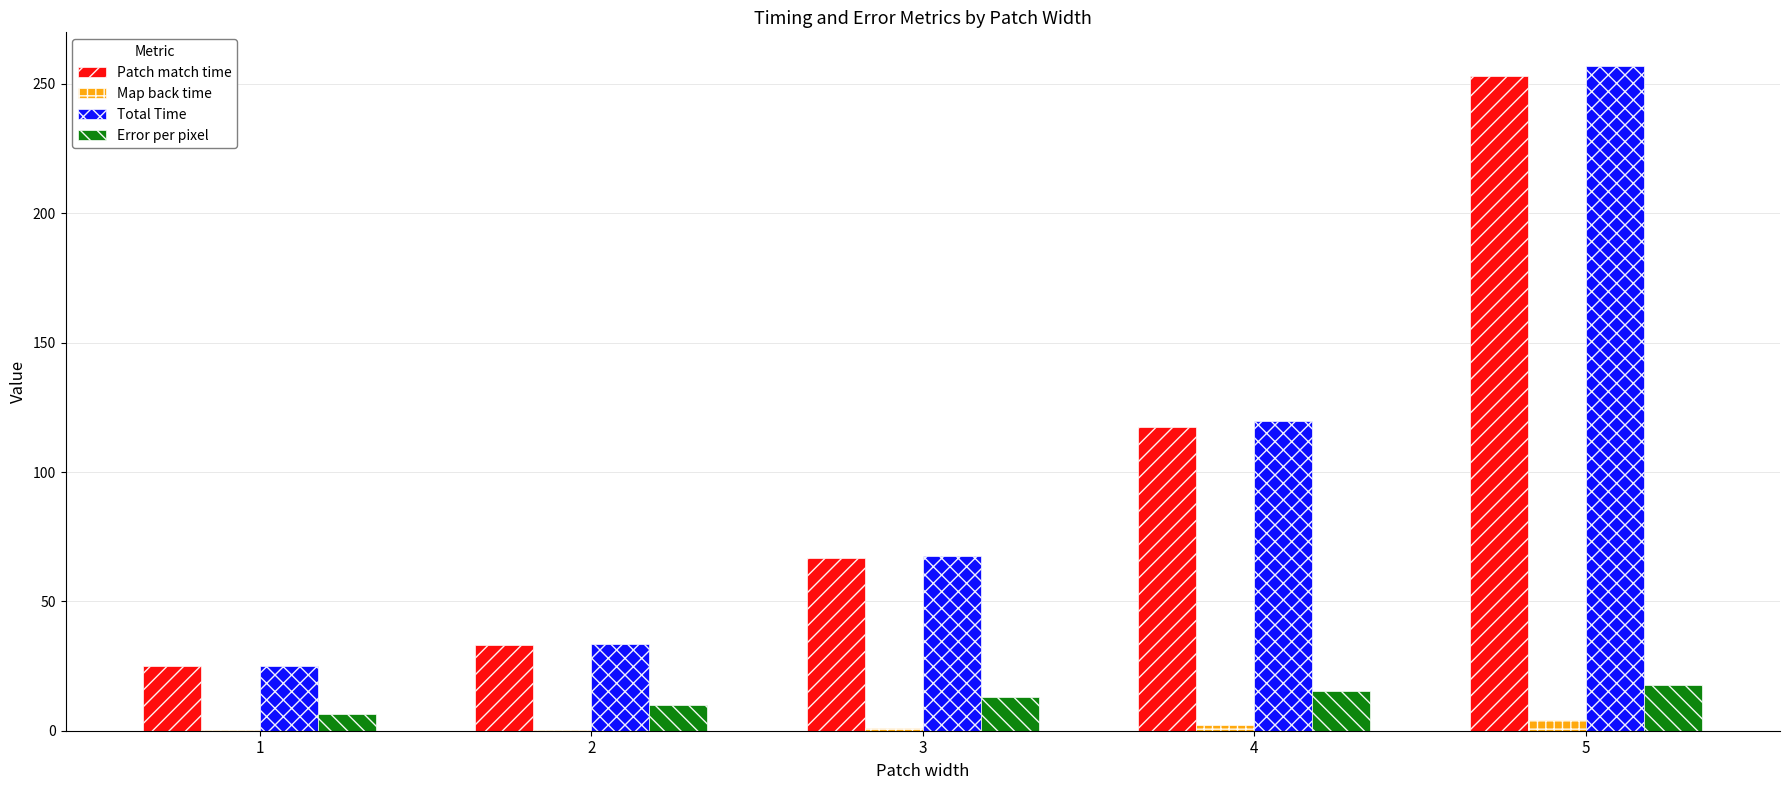

How many groups of bars are there?

5